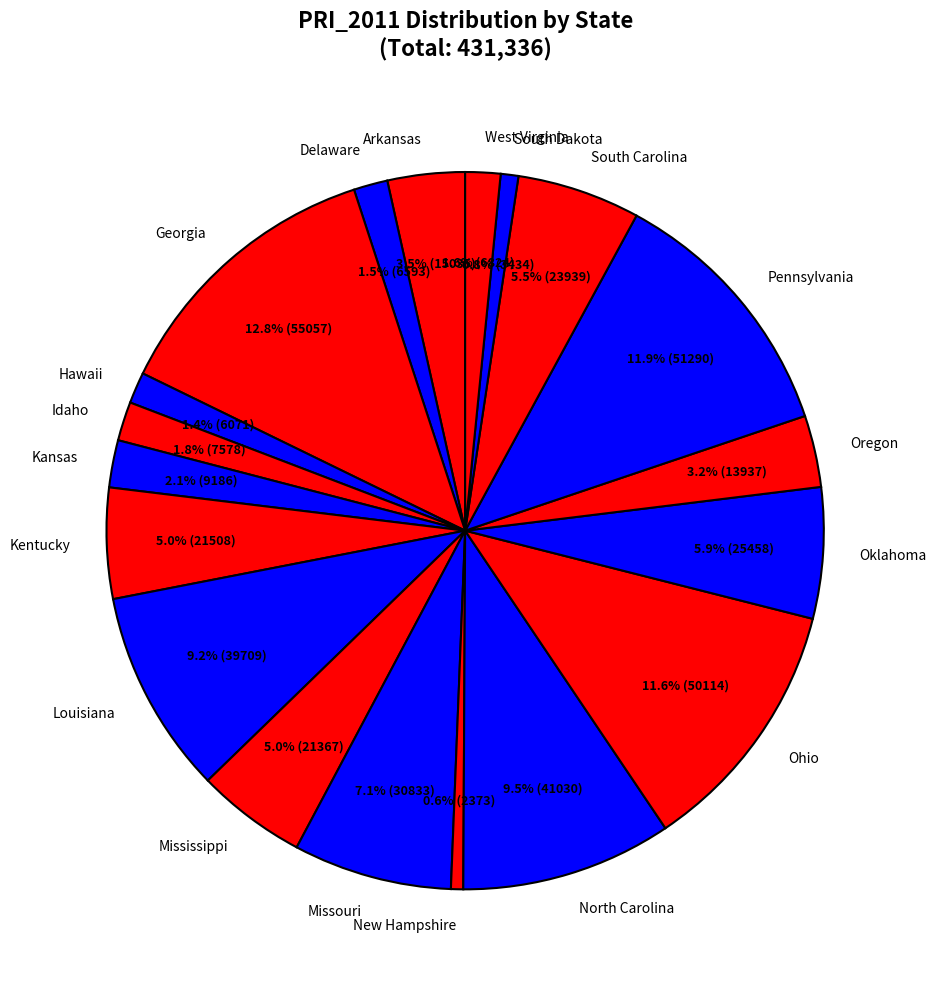

Count the number of slices in the pie.

19